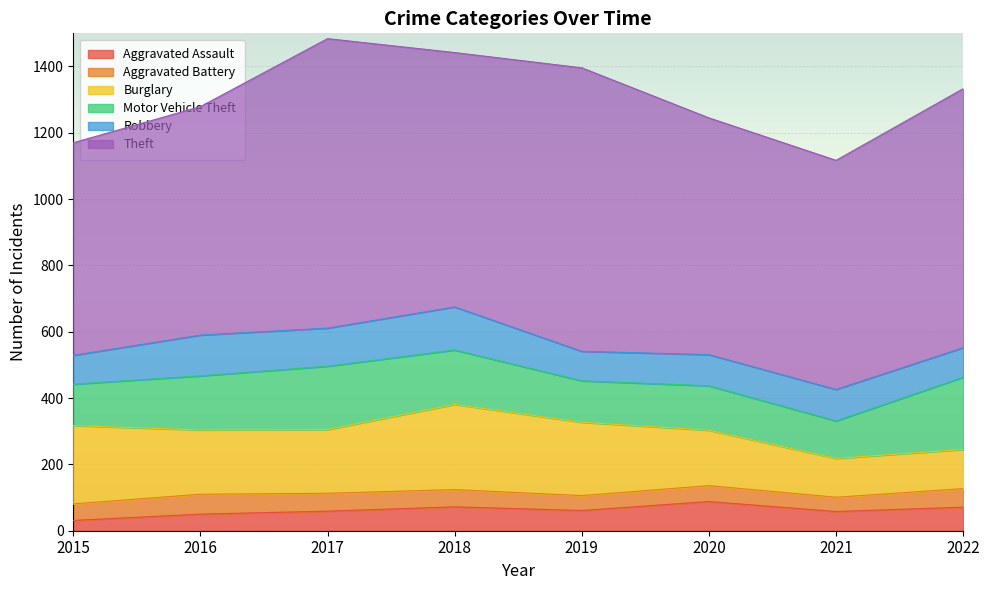

Reading right to left, extract all data points from this chart.

Aggravated Assault: 71	58	88	61	72	59	50	31
Aggravated Battery: 56	43	48	45	52	54	60	50
Burglary: 118	117	167	221	257	192	194	236
Motor Vehicle Theft: 218	113	134	125	164	191	163	125
Robbery: 89	95	94	89	130	115	123	87
Theft: 781	691	714	855	767	873	689	641